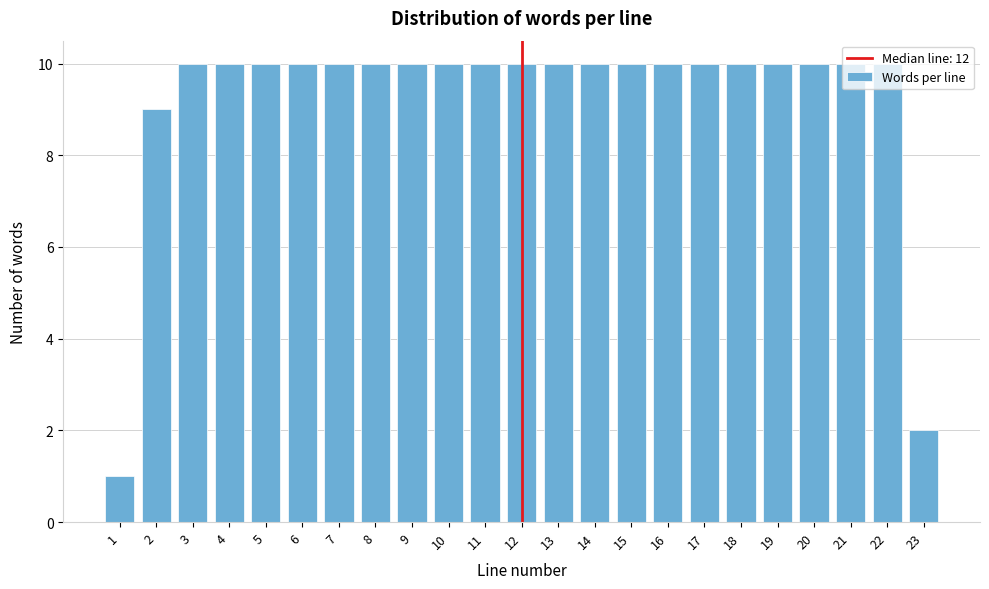

What is the sum of all values?

212